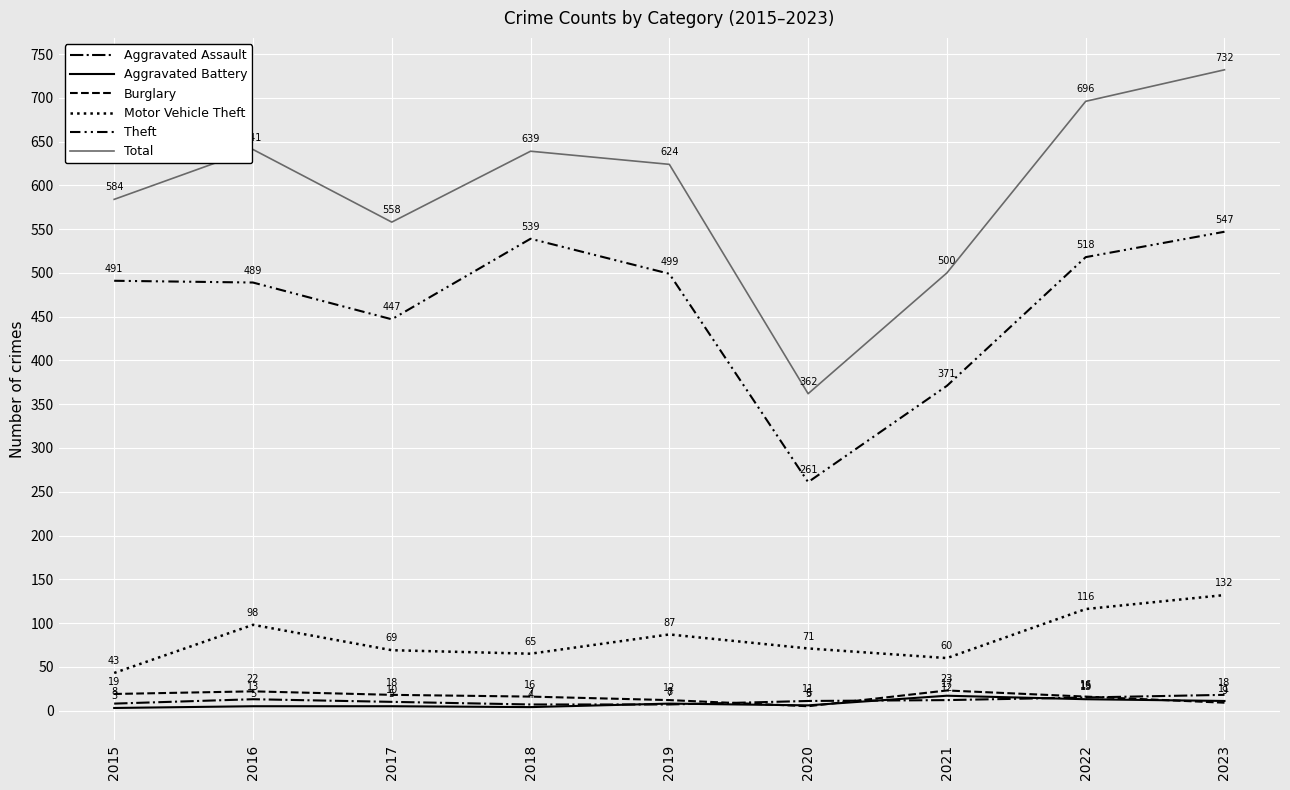

Rank the series at 2016 from lowest to highest value.

Aggravated Battery, Aggravated Assault, Burglary, Motor Vehicle Theft, Theft, Total